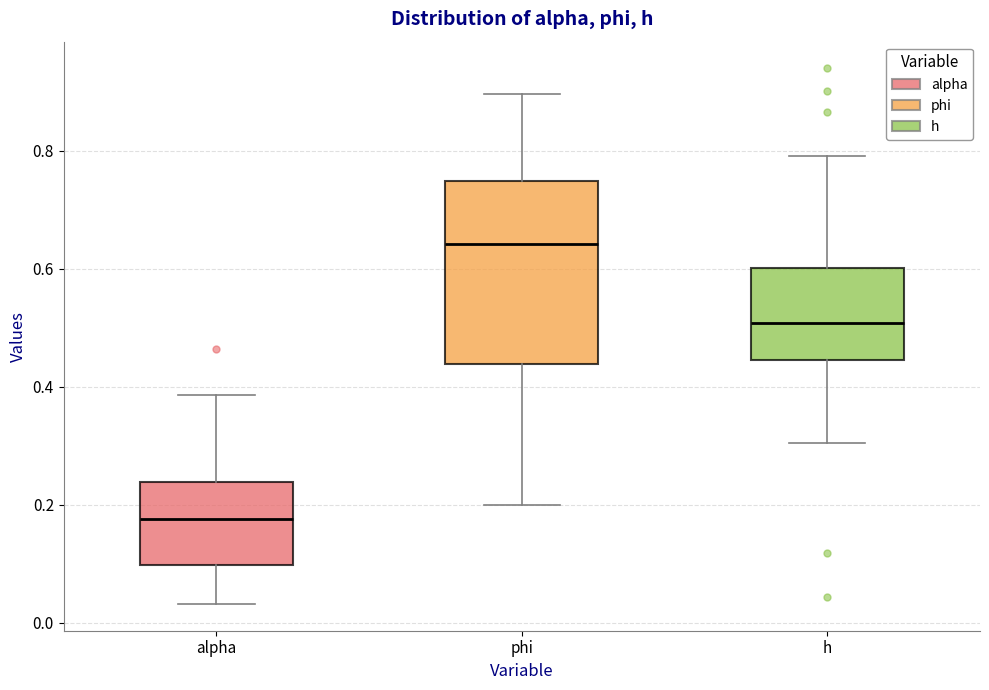

Where does the median line of the box for alpha sit on the y-axis? The values are not printed on the chart, so give them approximately, as read against the axis.

0.18